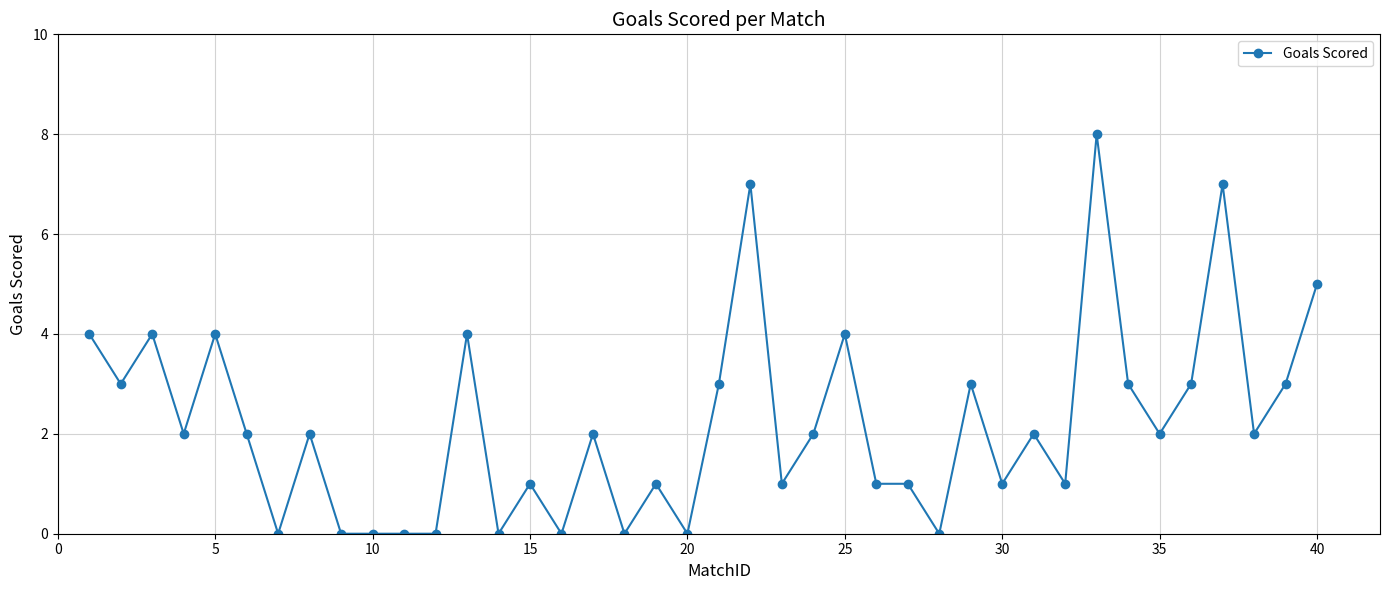

What is the difference between the second highest and second lowest values?

7